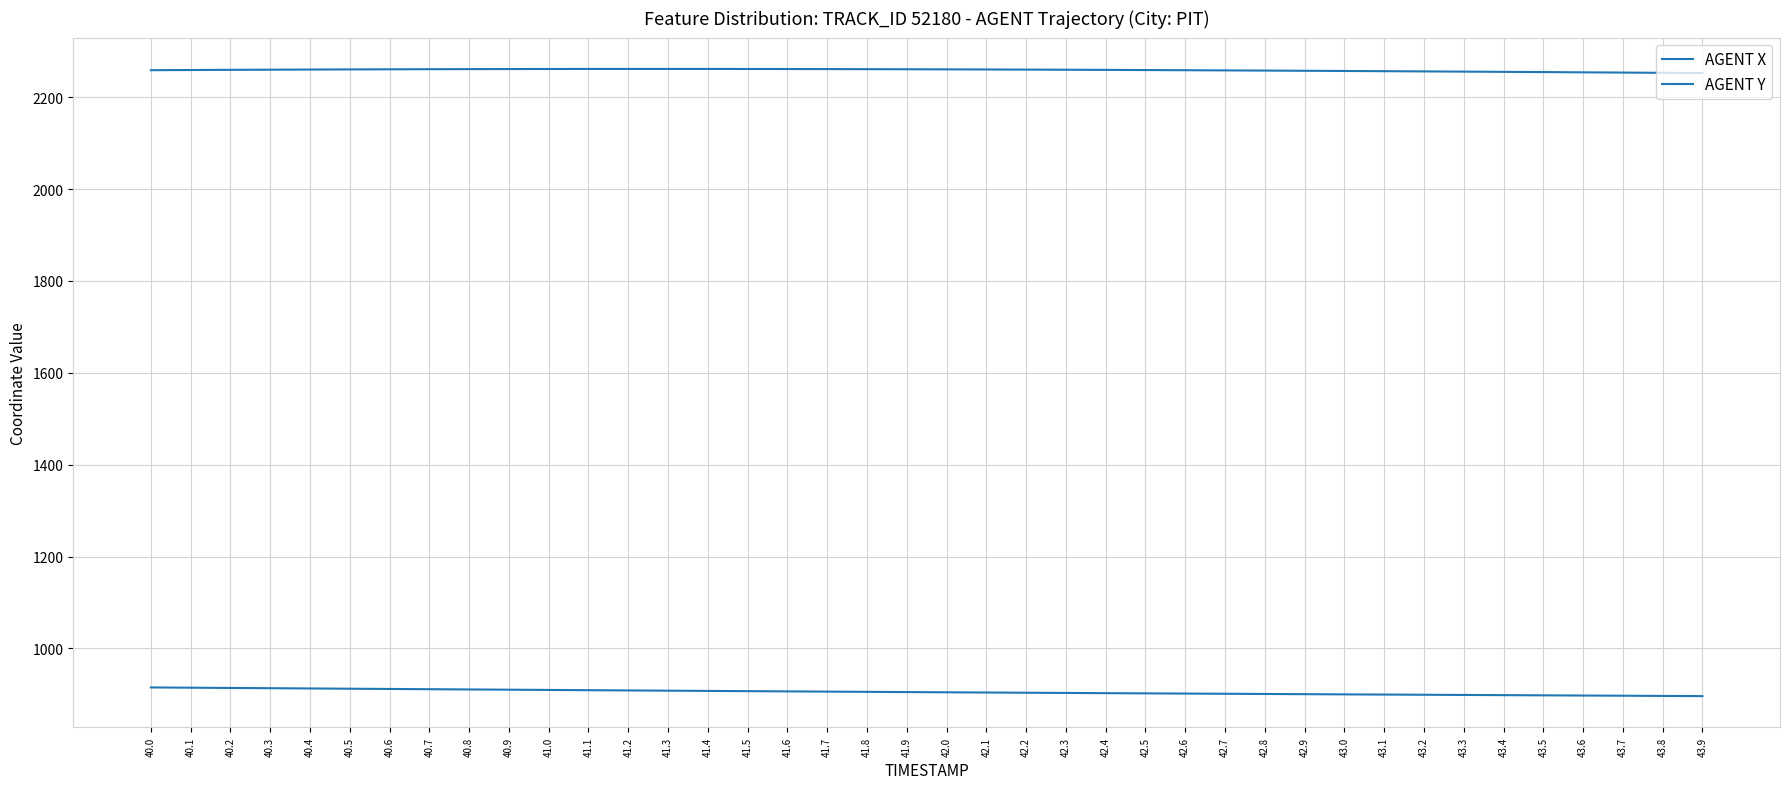

Which category has the highest value across all series?

41.2